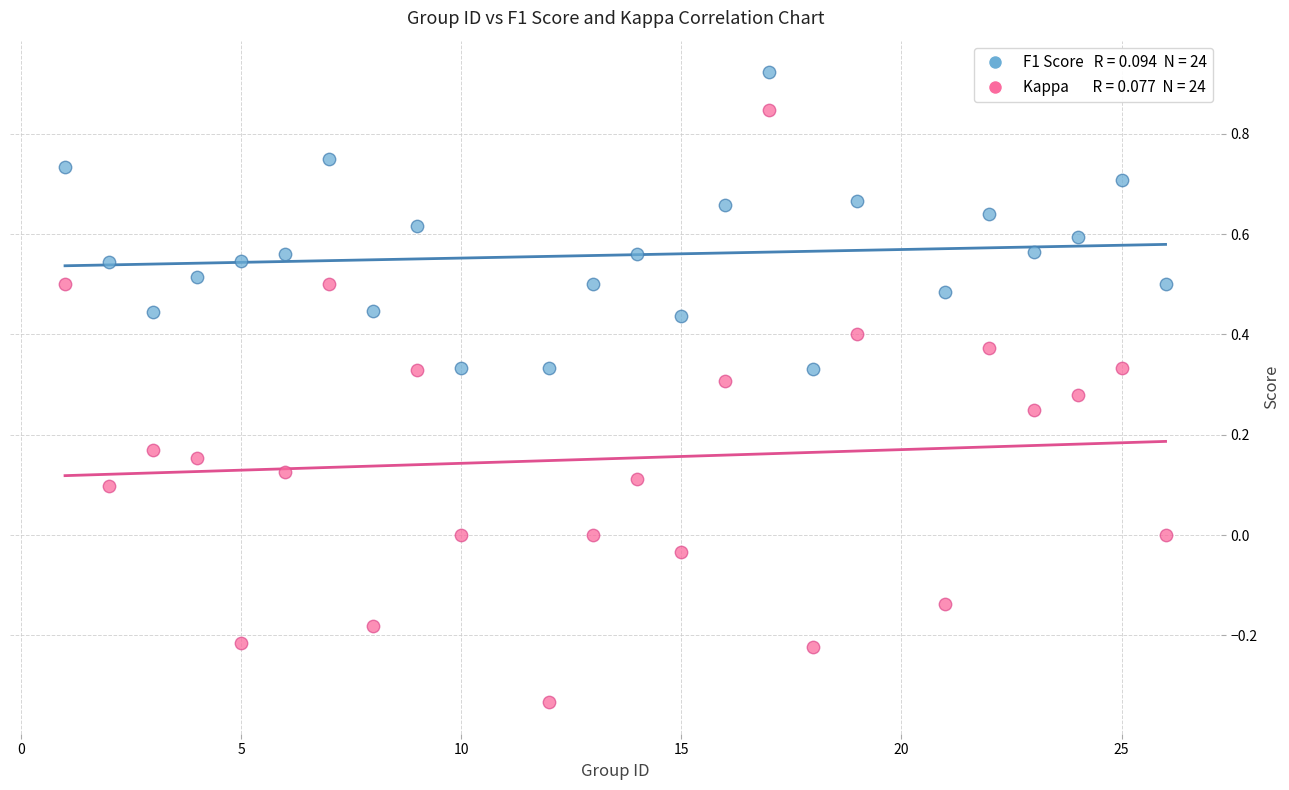

Across all data points, what is the range of X values (max minus min)?

25.0